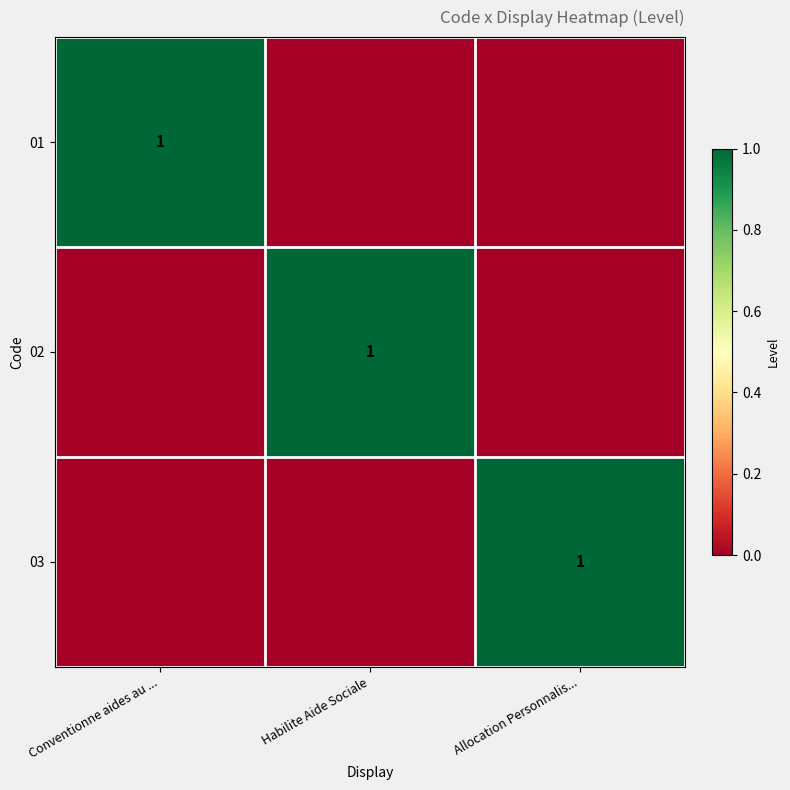

True or false: 01 has a value of 1 at Conventionne aides au ....

True